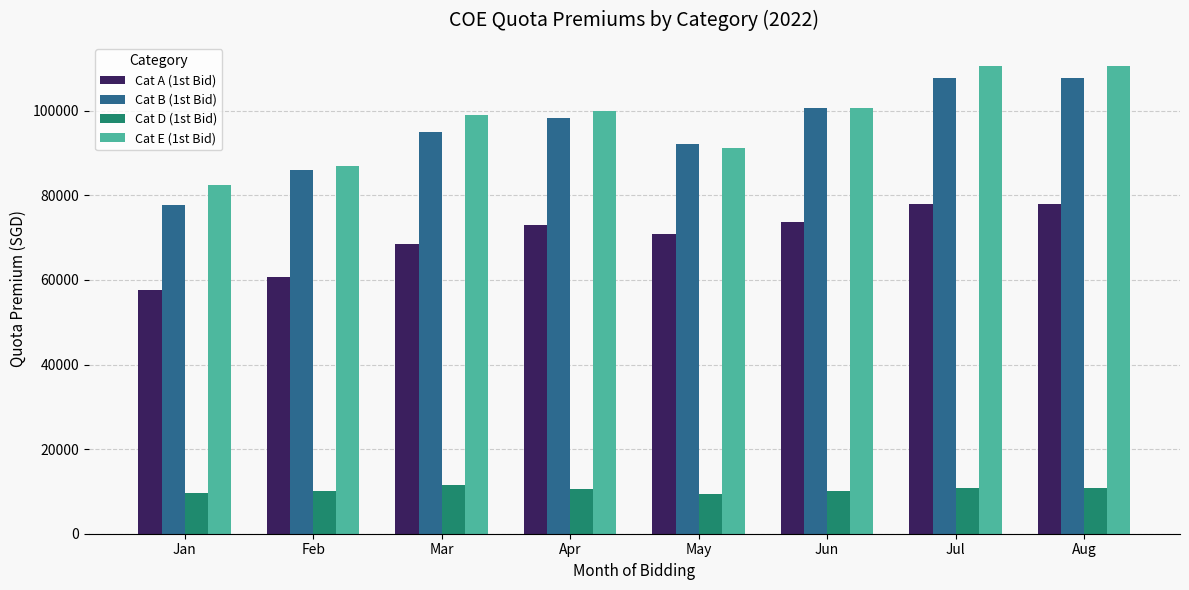

Is it true that Cat A (1st Bid) equals 82715 at Feb?

False